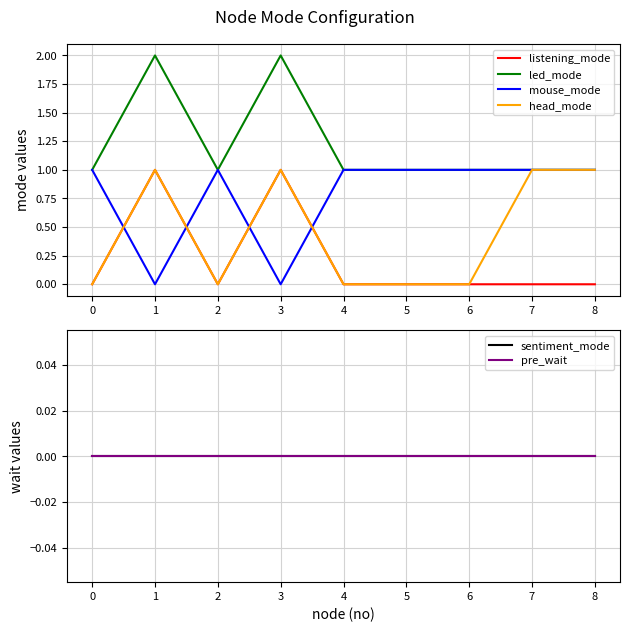

True or false: head_mode and listening_mode intersect in this chart.

False